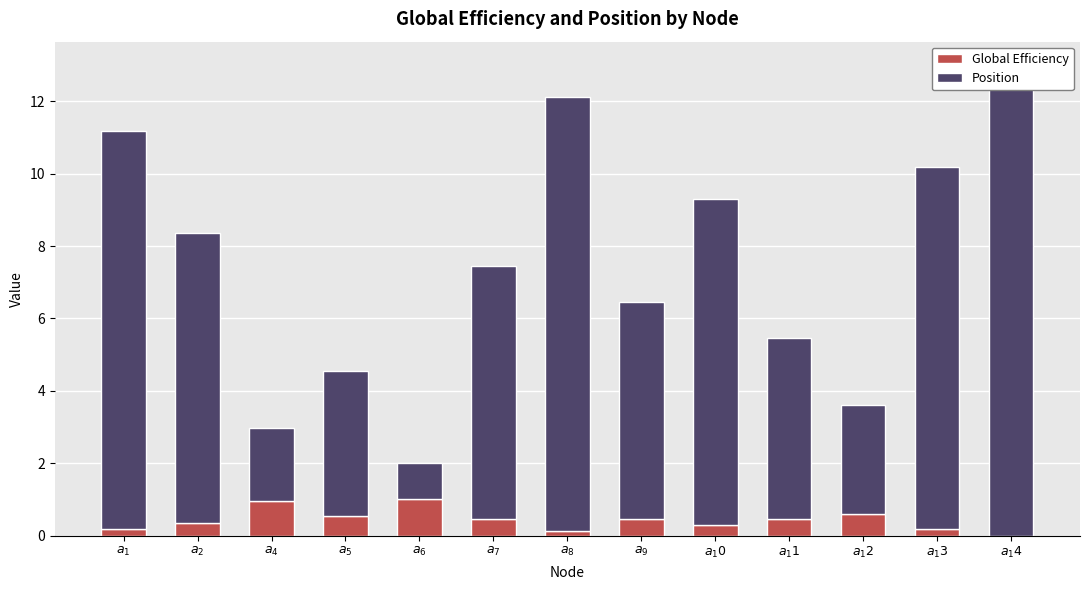

What is the label of the 4th bar from the right?

$a_11$